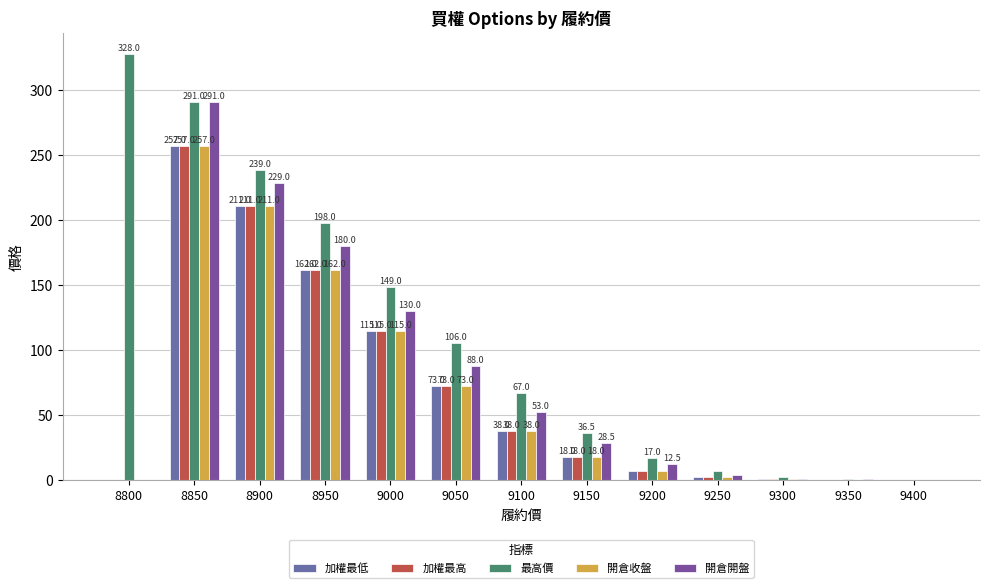

At which label does 最高價 reach its peak?

8800